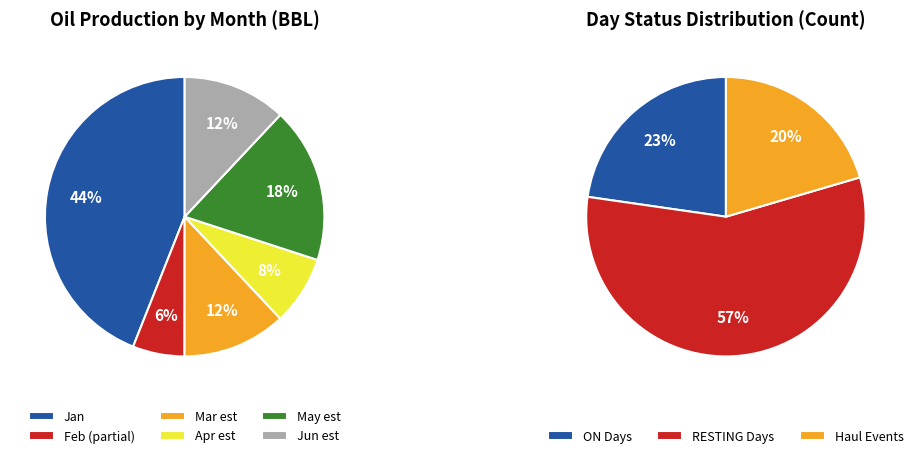

Is it true that 4 is 0% of the pie?

True